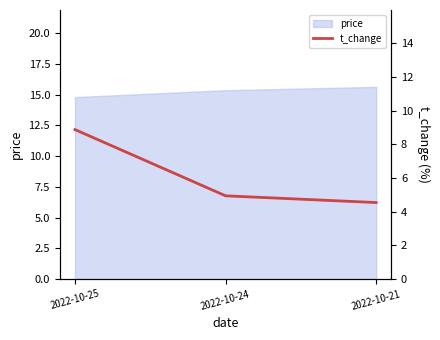

Reading right to left, extract all data points from this chart.

2022-10-21=4.5	2022-10-24=4.9	2022-10-25=8.9